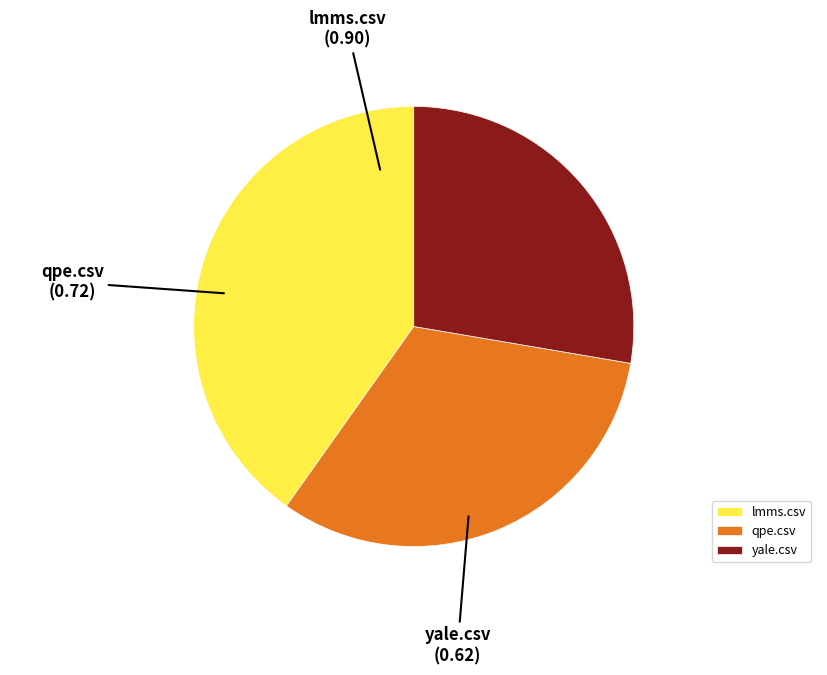

Is there any slice that represents more than half of the pie?

No